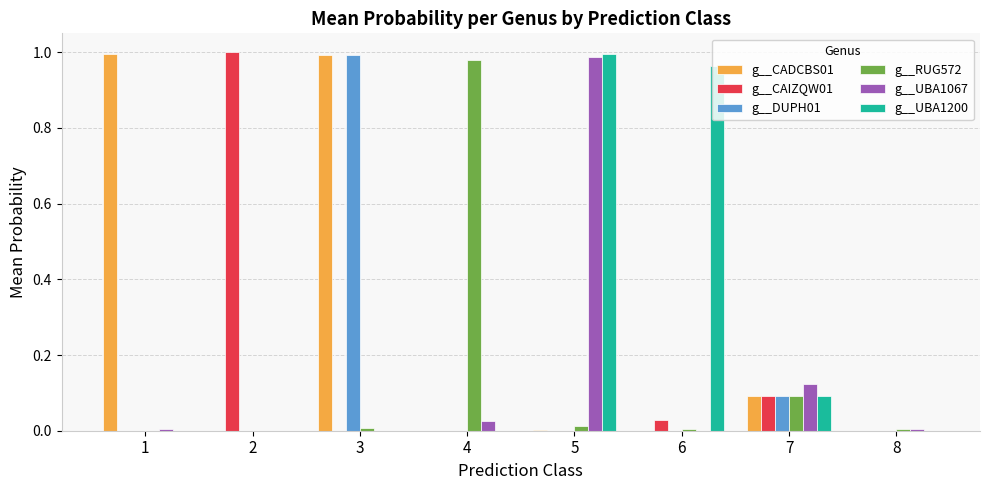

What is the total value across all series at 7?

0.6